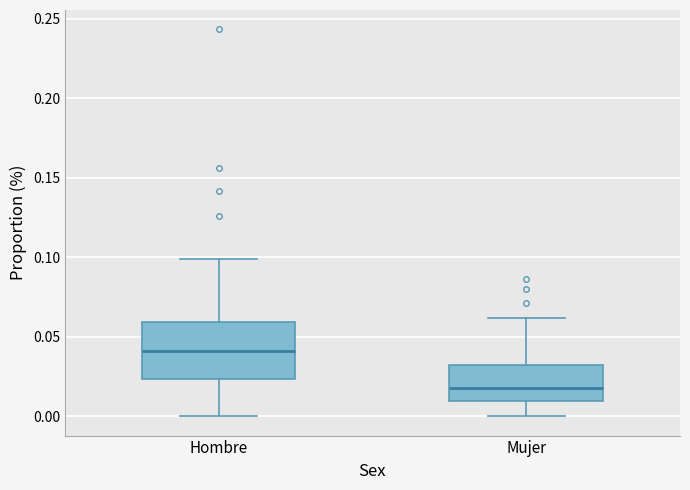

Reading left to right, read every box against the y-axis: the position of its median line, the range the box covers, and the ends of its whiskers. The values are not printed on the chart, so give them approximately, as read against the axis.

Hombre: median 0.040, box 0.025 to 0.060, whiskers 0.000 to 0.100
Mujer: median 0.020, box 0.010 to 0.030, whiskers 0.000 to 0.060